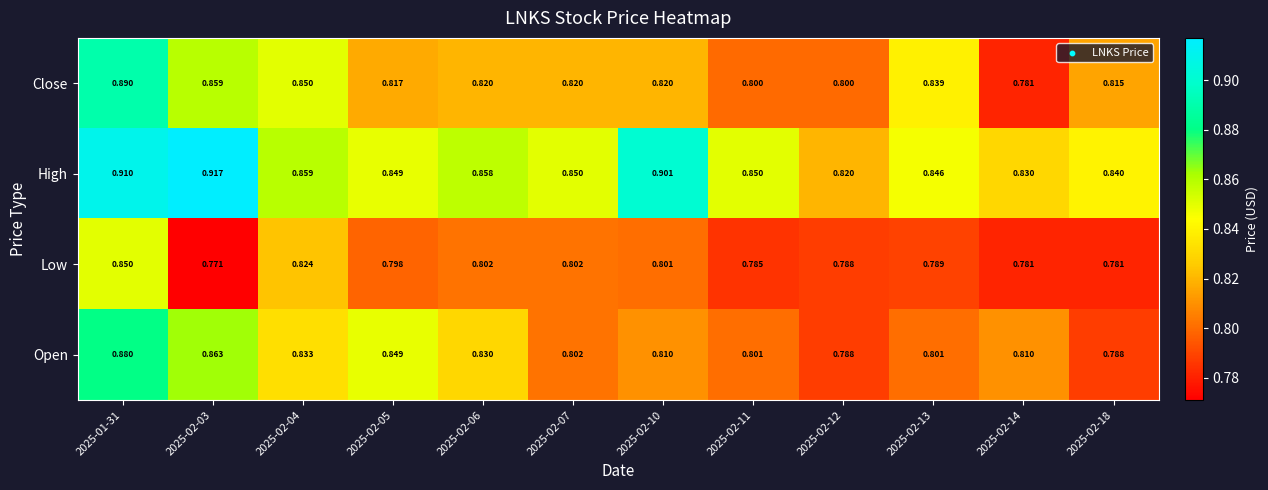

Between 2025-02-13 and 2025-02-18, which series saw the biggest shift?

Close